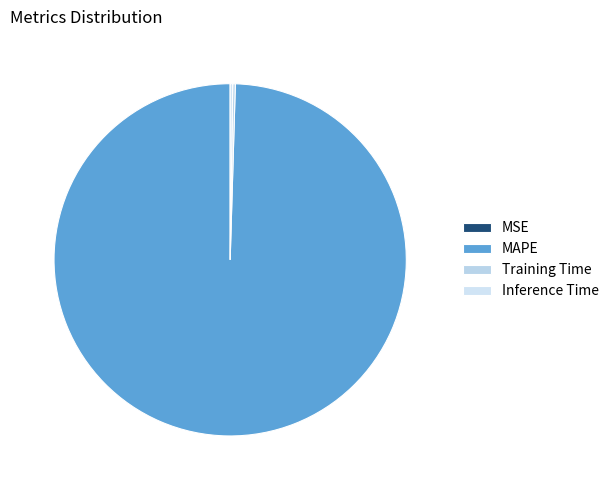

What is the smallest slice in the pie chart?

MSE